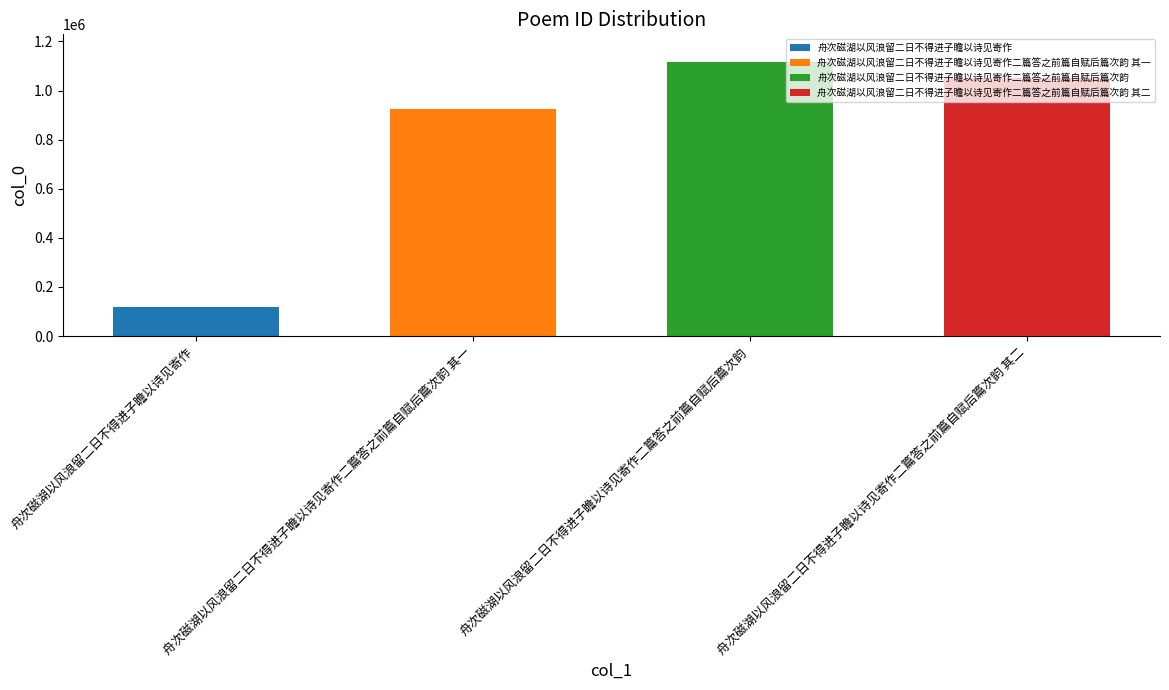

Are the bars horizontal?

No